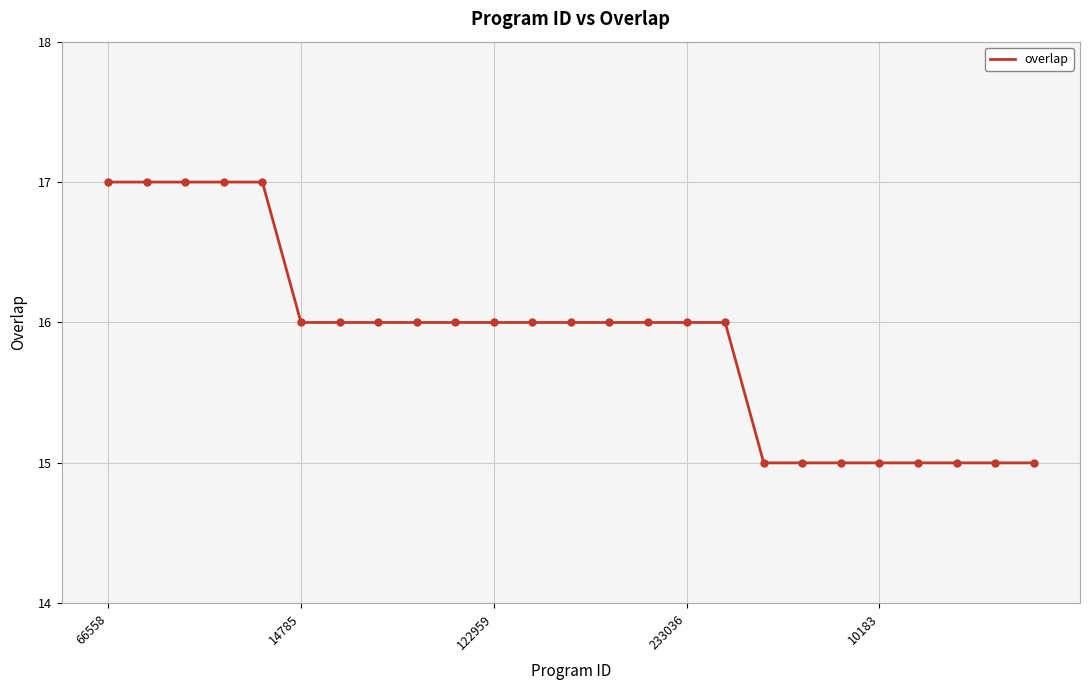

Reading left to right, what are all the values shown in this chart?

17	17	17	17	17	16	16	16	16	16	16	16	16	16	16	16	16	15	15	15	15	15	15	15	15